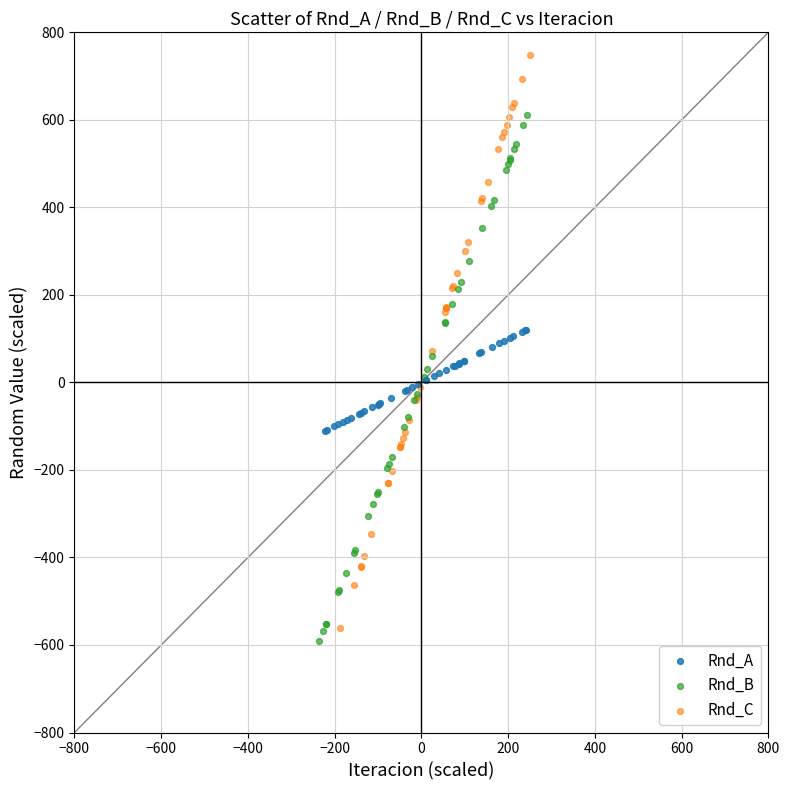

Which series contains the highest Y value?

Rnd_C